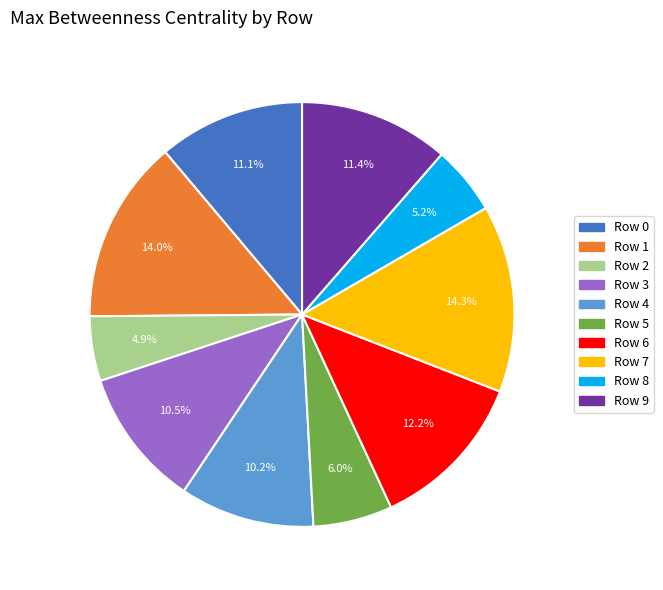

What percentage is NOT represented by Row 5?

94.0%